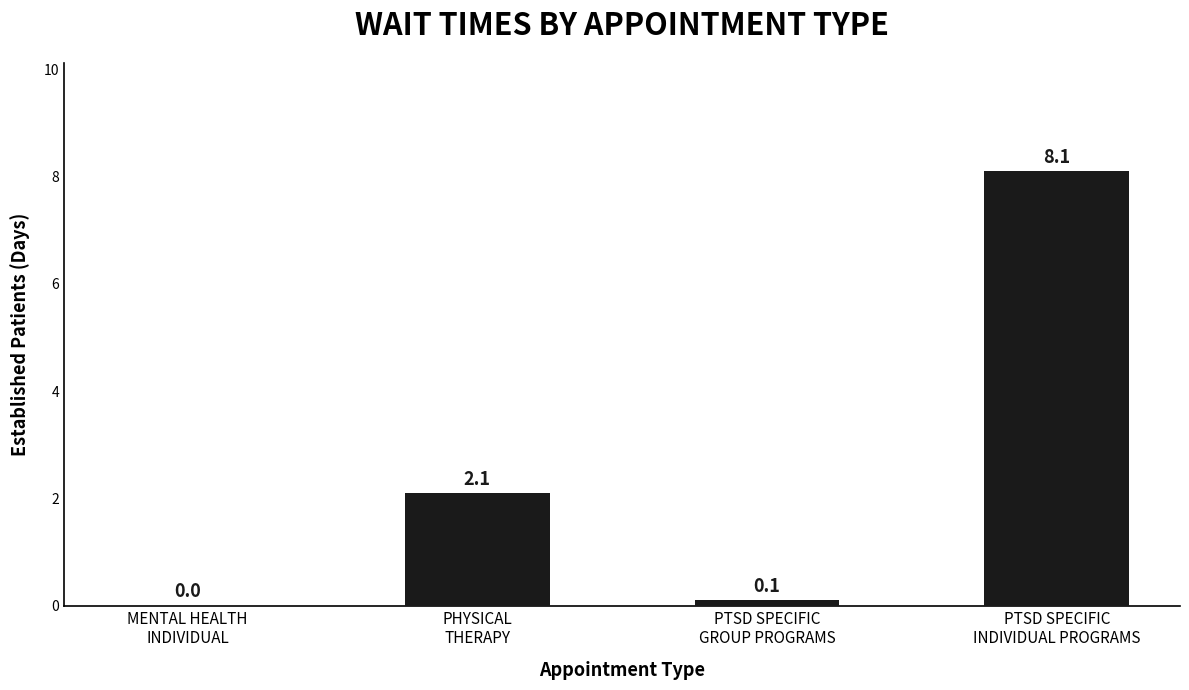

What is the sum of all values?

10.3